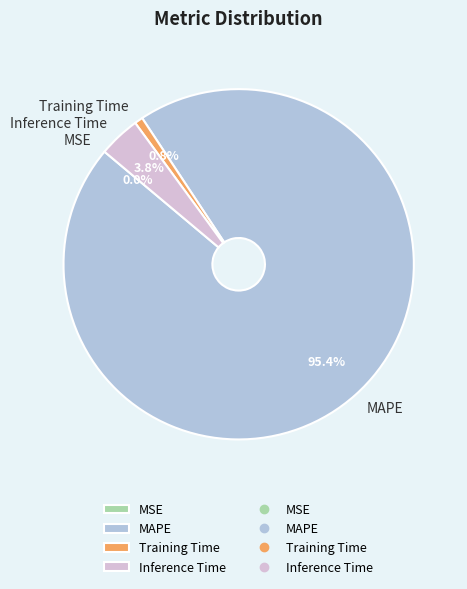

What is the largest slice in the pie chart?

MAPE